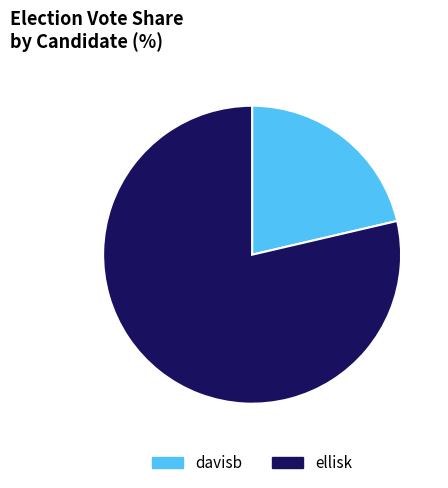

Approximately how many times larger is the value at ellisk compared to davisb?

3.7